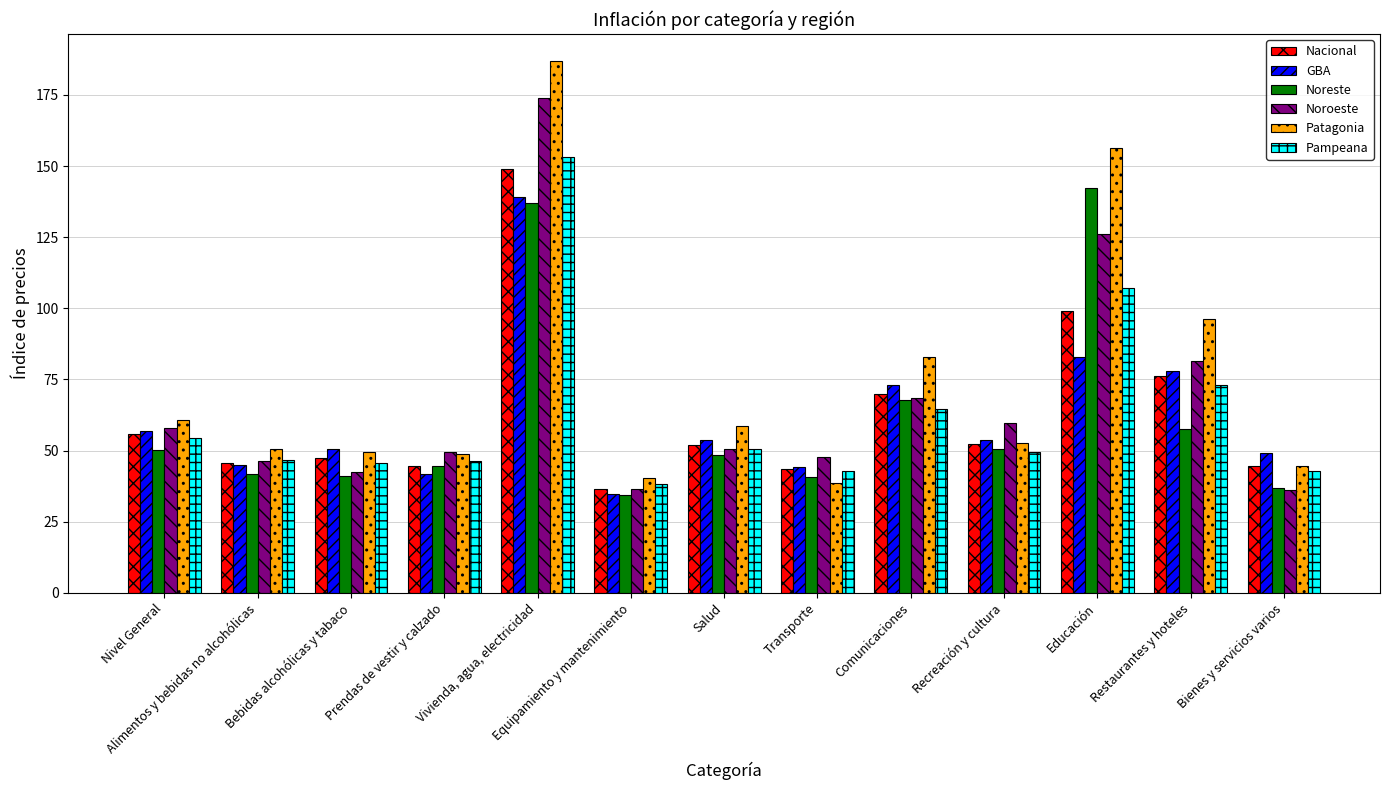

What is the maximum value for Noroeste?

174.0